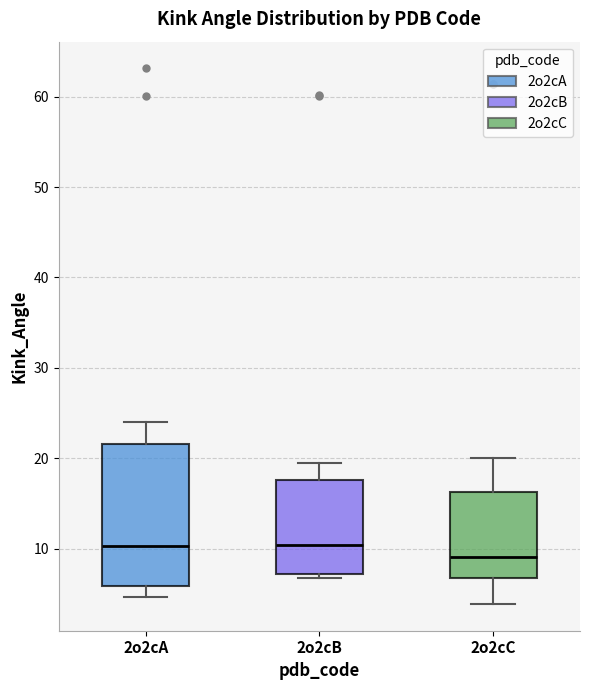

Reading left to right, read every box against the y-axis: the position of its median line, the range the box covers, and the ends of its whiskers. The values are not printed on the chart, so give them approximately, as read against the axis.

2o2cA: median 10, box 6 to 22, whiskers 5 to 24
2o2cB: median 10, box 7 to 18, whiskers 7 (just below the box's lower edge) to 20
2o2cC: median 9, box 7 to 16, whiskers 4 to 20